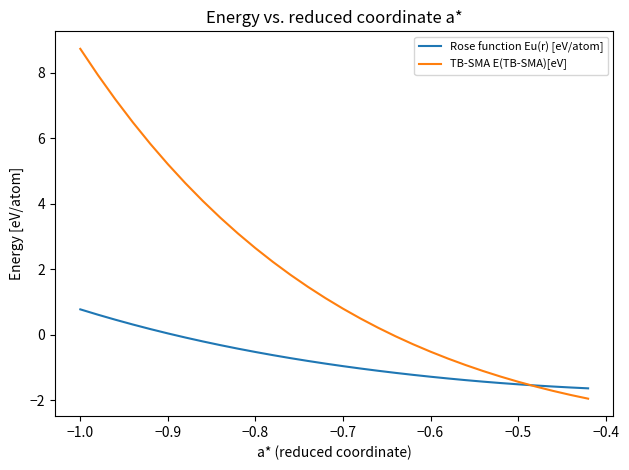

Rank the series by their average value, from highest to lowest.

TB-SMA E(TB-SMA)[eV], Rose function Eu(r) [eV/atom]